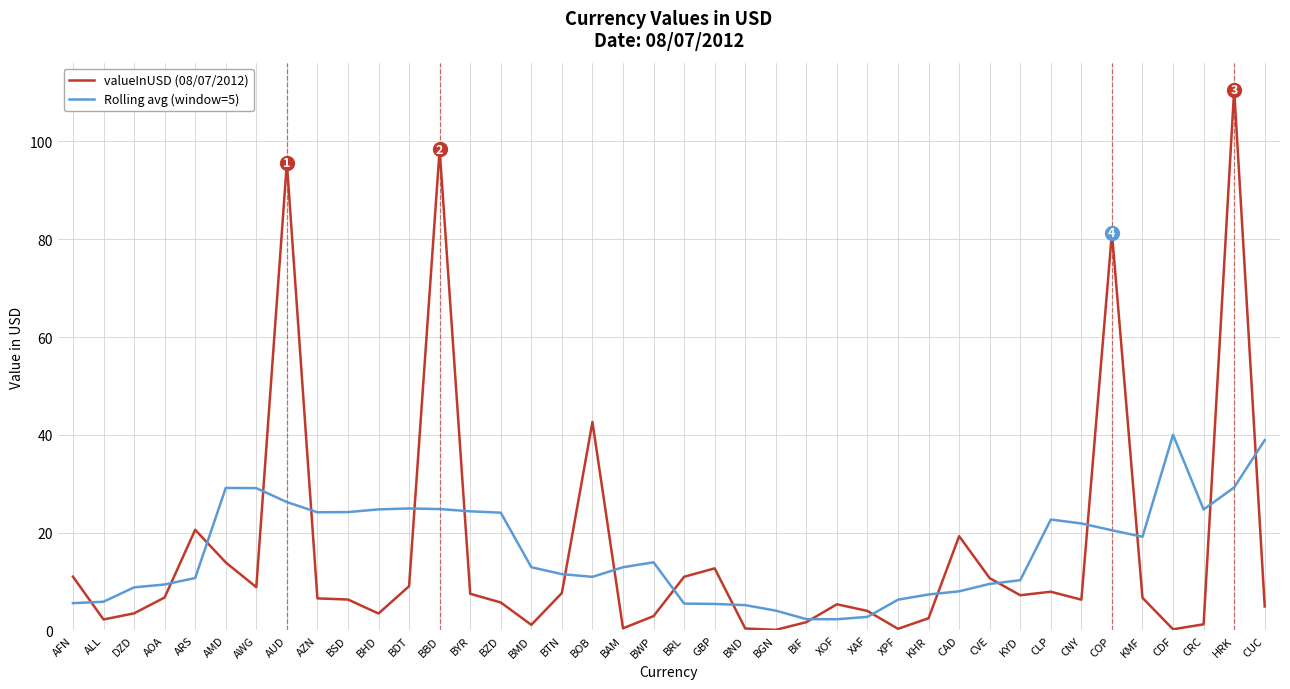

Which series ends up on top after the final intersection of Rolling avg (window=5) and valueInUSD (08/07/2012)?

Rolling avg (window=5)